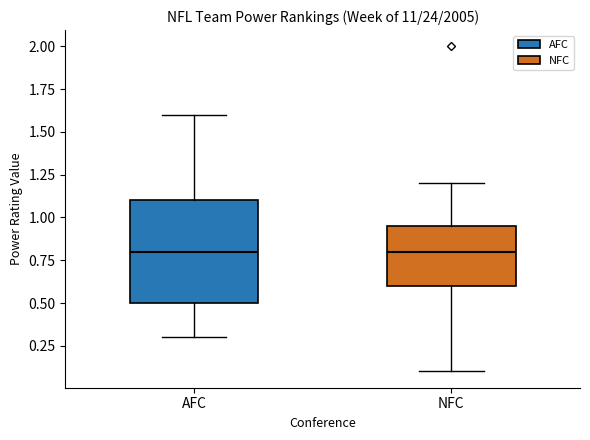

Where does the upper whisker of the box for AFC end on the y-axis? The values are not printed on the chart, so give them approximately, as read against the axis.

1.60